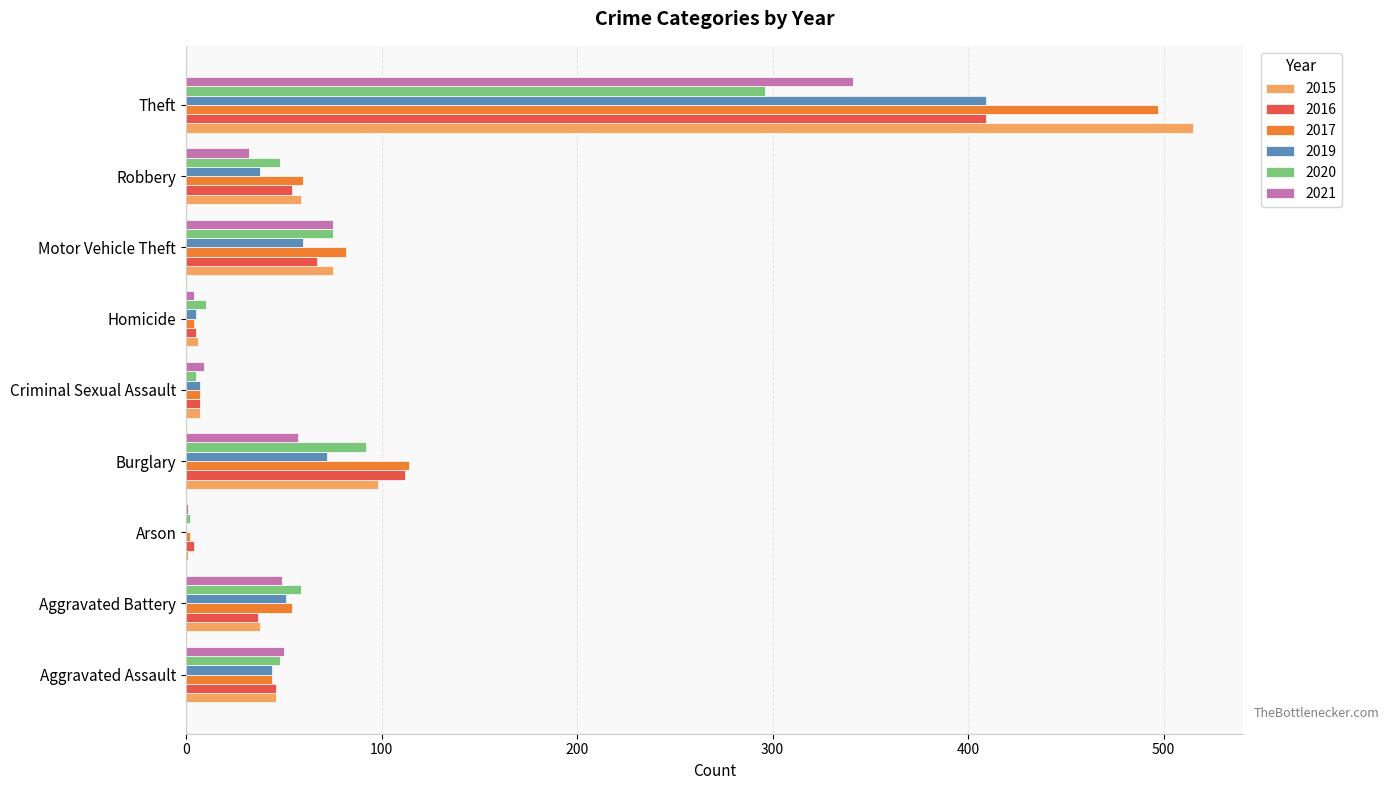

At which label is 2015 closest to 258?

Burglary